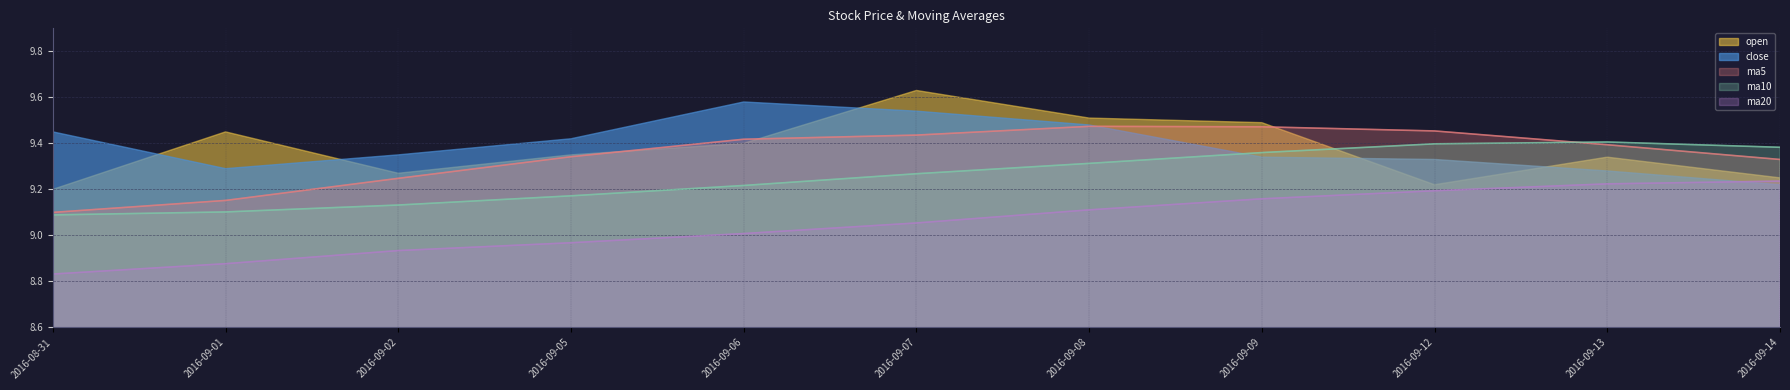

How many lines are shown in the chart?

5